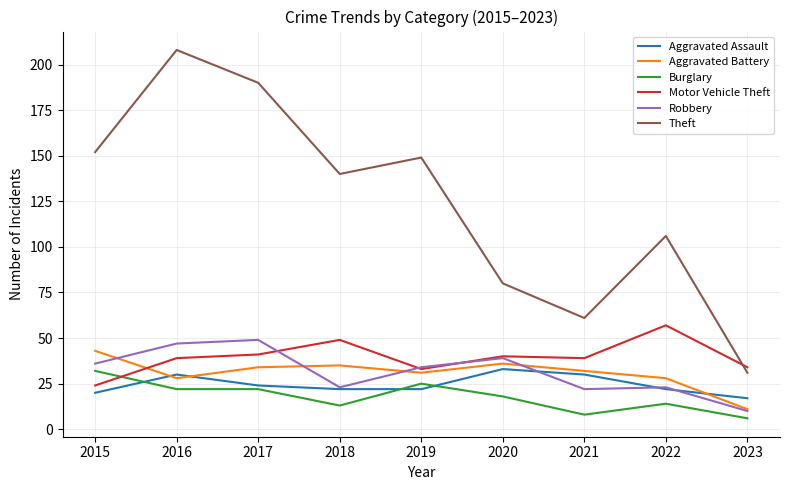

At 2015, list the series in order from largest to smallest.

Theft, Aggravated Battery, Robbery, Burglary, Motor Vehicle Theft, Aggravated Assault